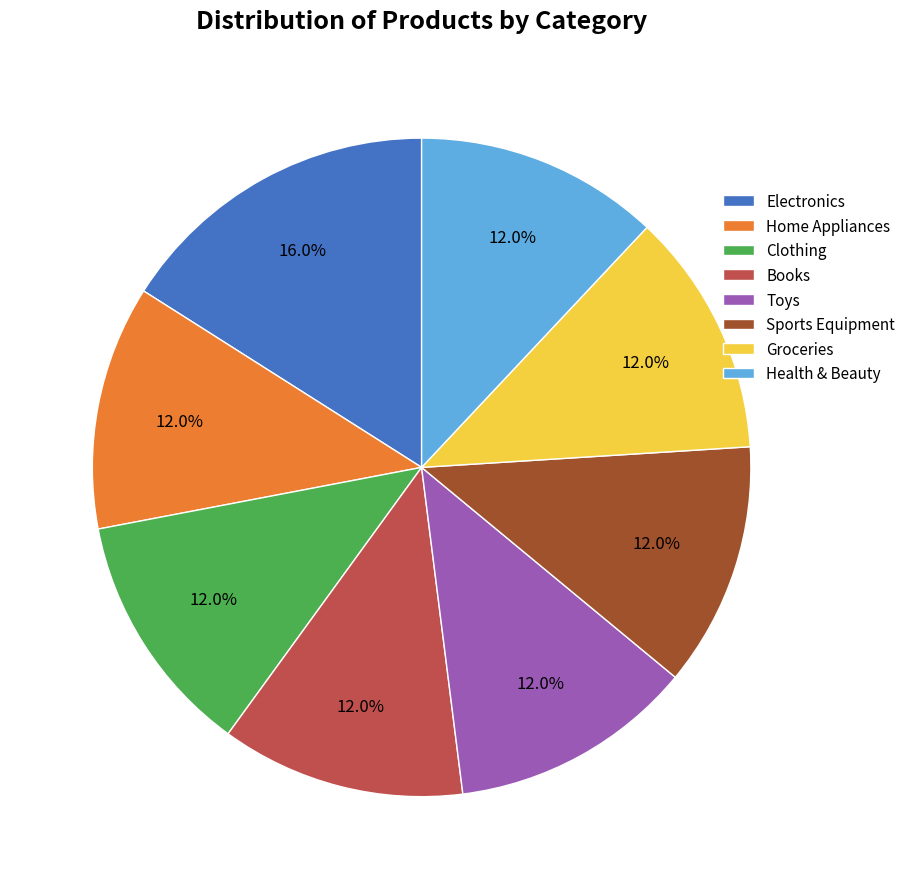

What is the largest slice in the pie chart?

Electronics